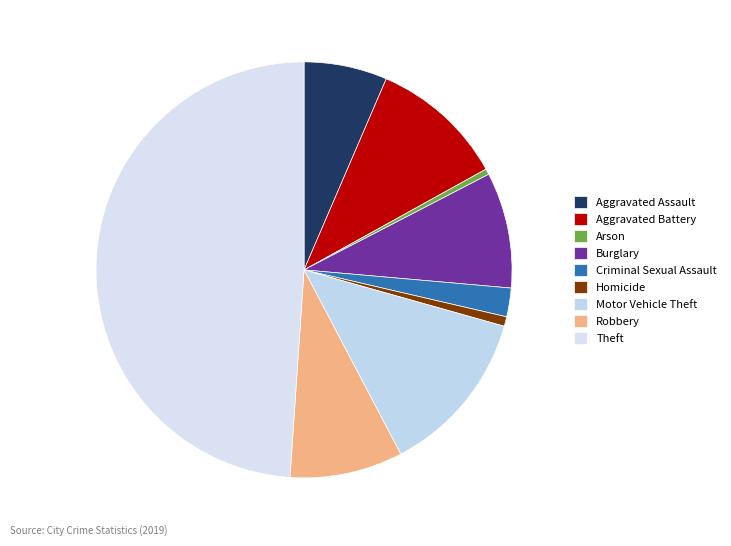

Rank the categories by value from highest to lowest.

Theft, Motor Vehicle Theft, Aggravated Battery, Burglary, Robbery, Aggravated Assault, Criminal Sexual Assault, Homicide, Arson